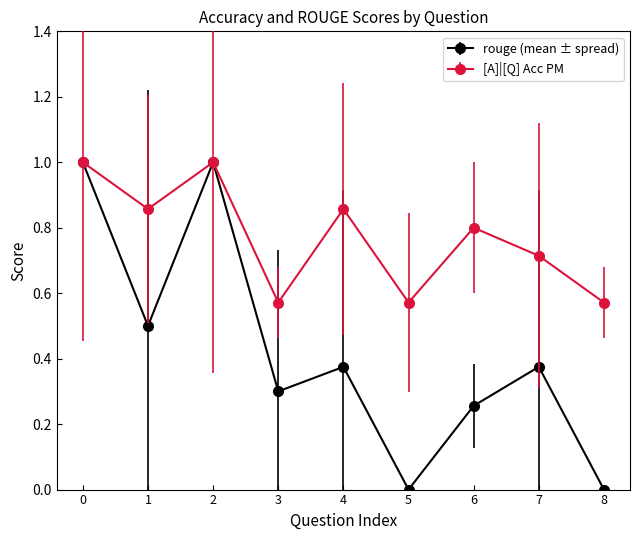

Is the value of [A]|[Q] Acc PM at 0 greater than the value of rouge (mean ± spread) at 7?

Yes